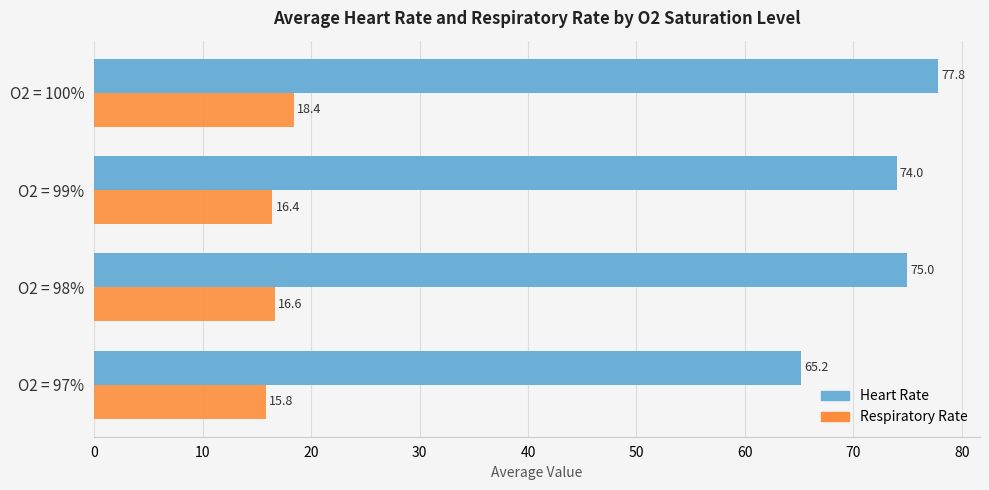

What is the sum of all Respiratory Rate values?

67.2